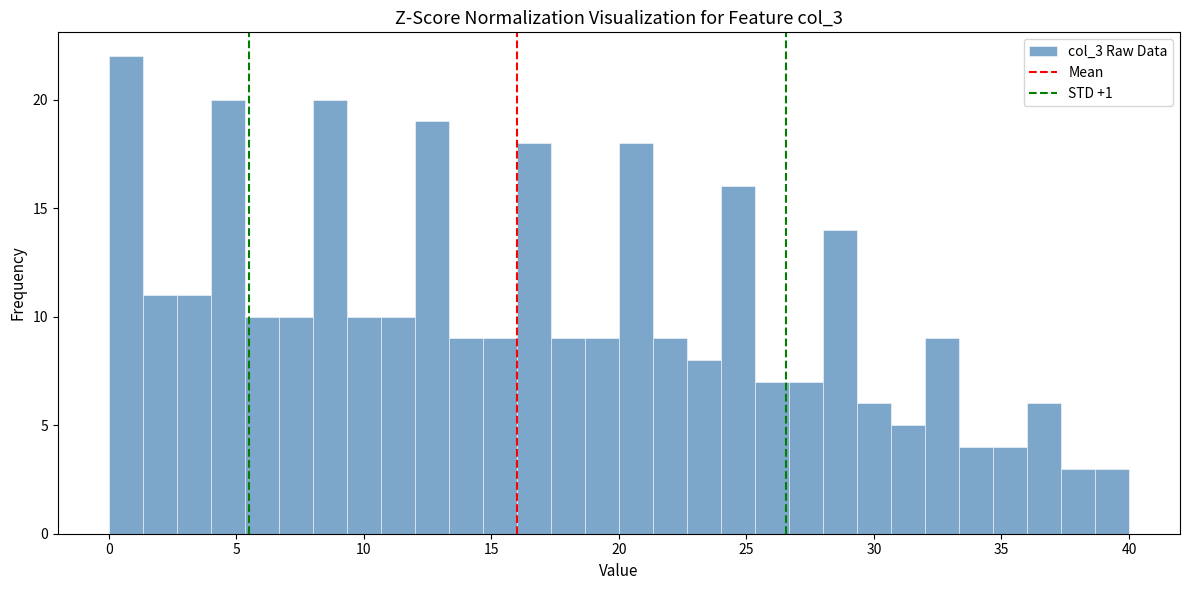

Read against the x-axis, roughly where is the centre of the tallest bar?

0.5